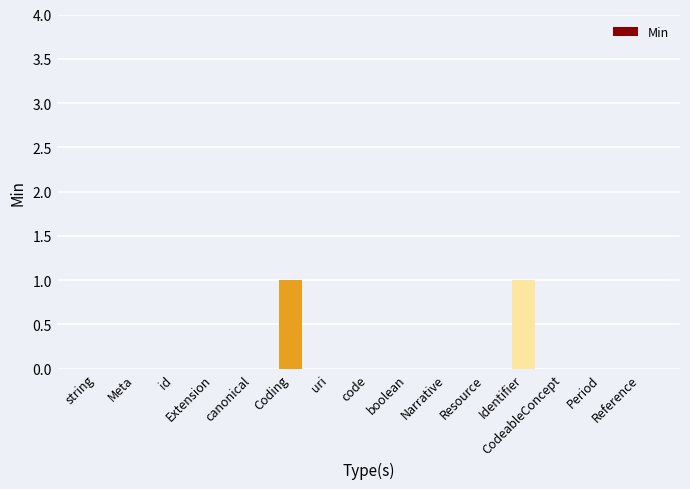

How many distinct data groups are displayed?

1